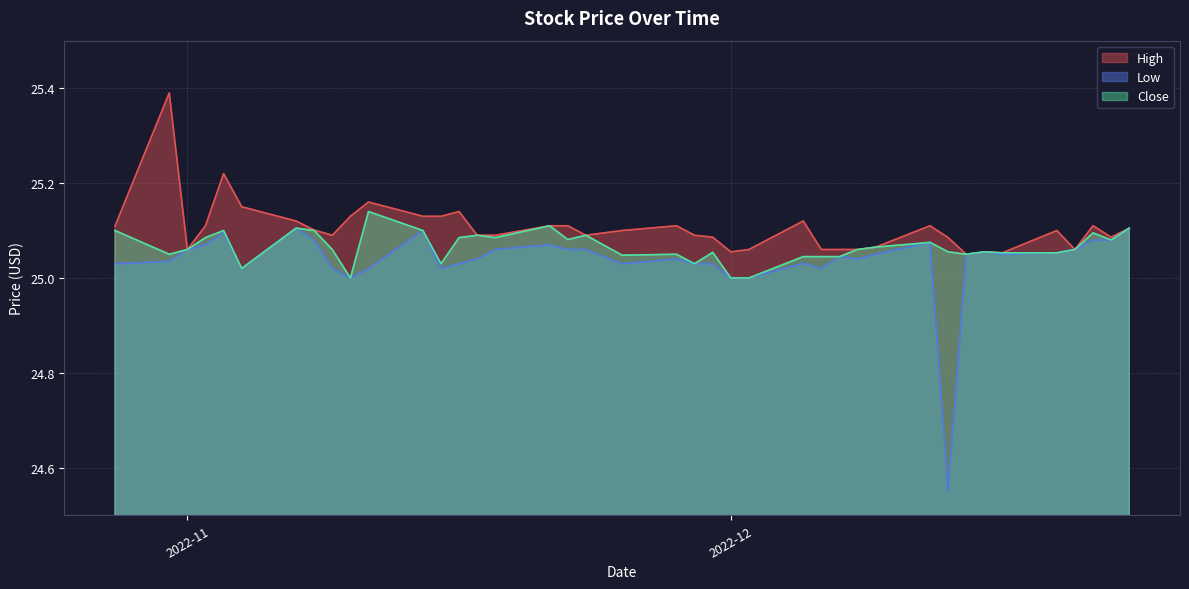

How many interior local peaks does the Close series have?

11